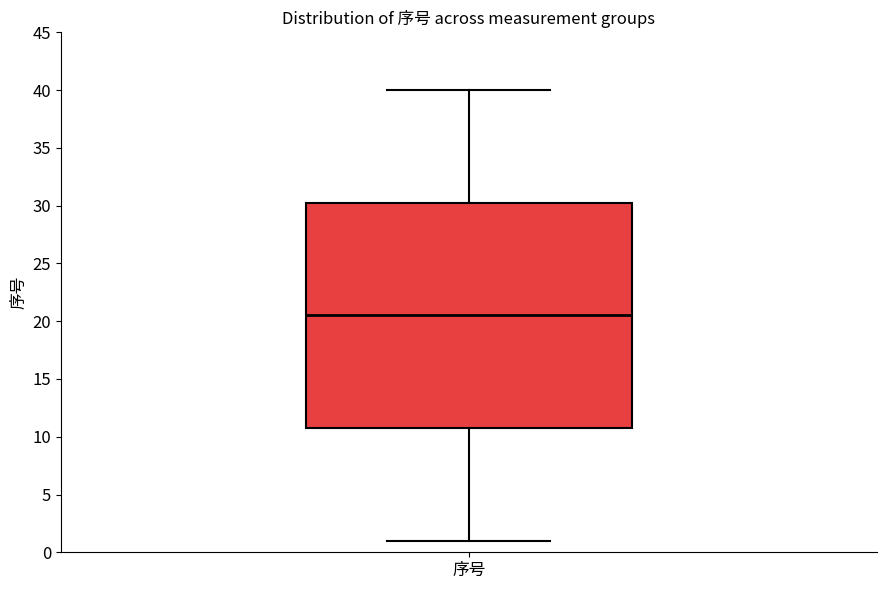

Where is the upper edge of the box for 序号 on the y-axis? The values are not printed on the chart, so give them approximately, as read against the axis.

30.5